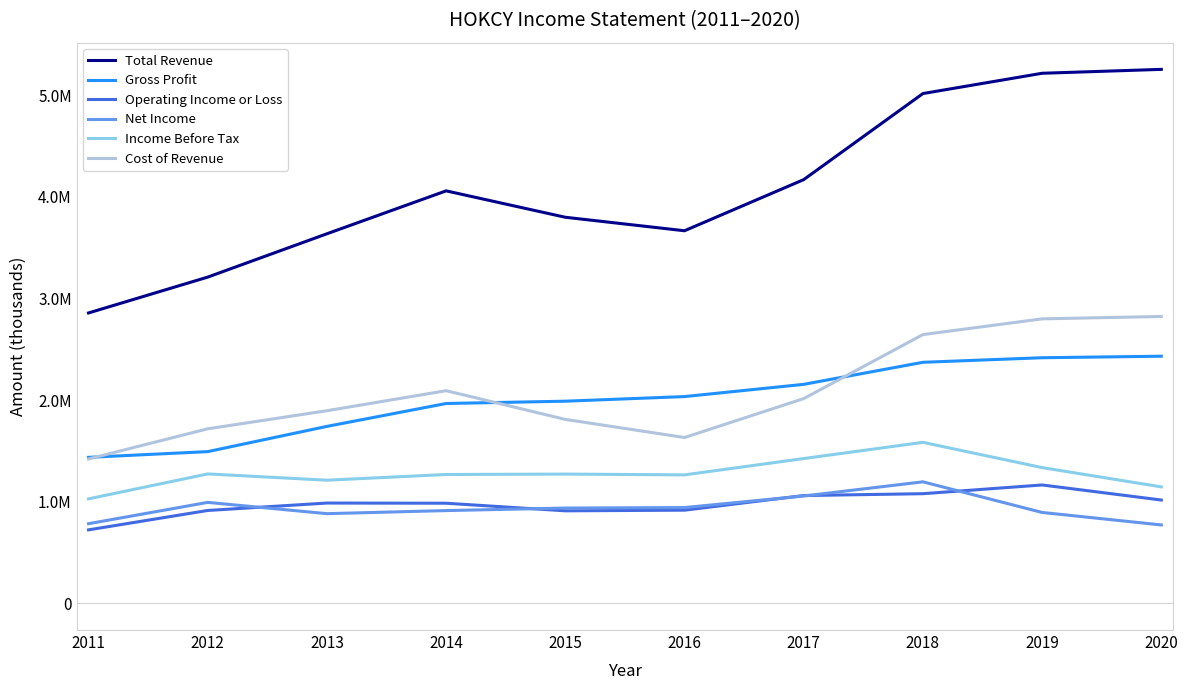

Does the chart have visible grid lines?

No